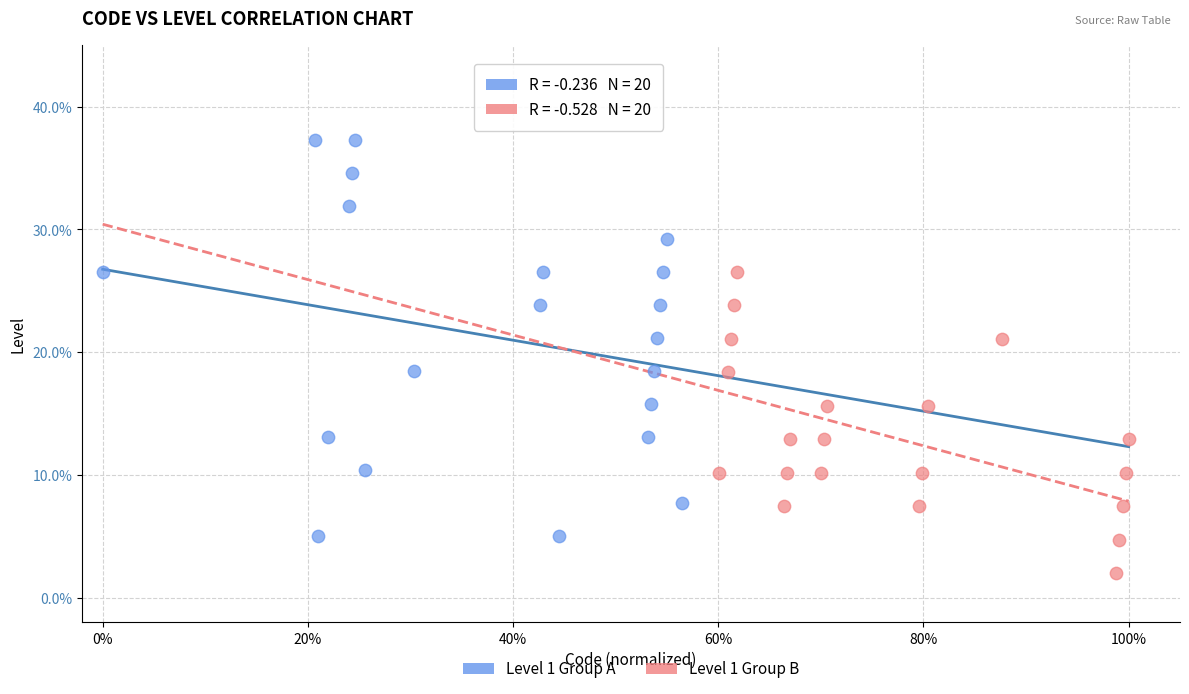

What are all the series names shown in the legend?

Level 1 Group A, Level 1 Group B